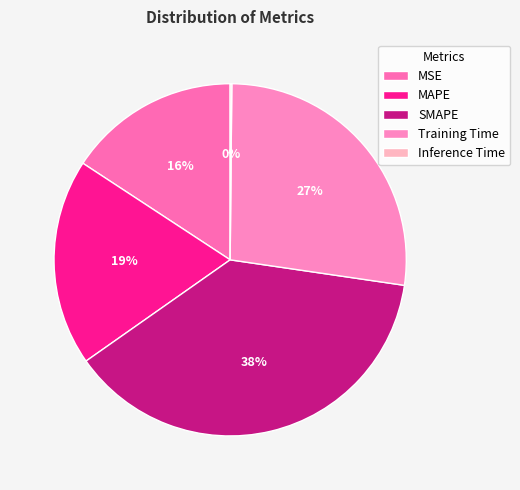

To the nearest percent, what percentage of the pie is MSE?

16%